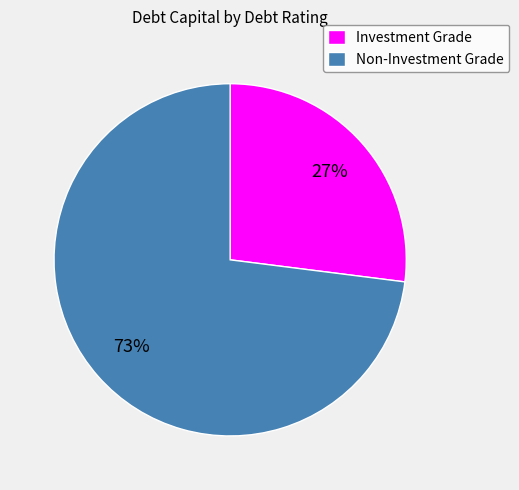

Rank the categories by value from highest to lowest.

Non-Investment Grade, Investment Grade